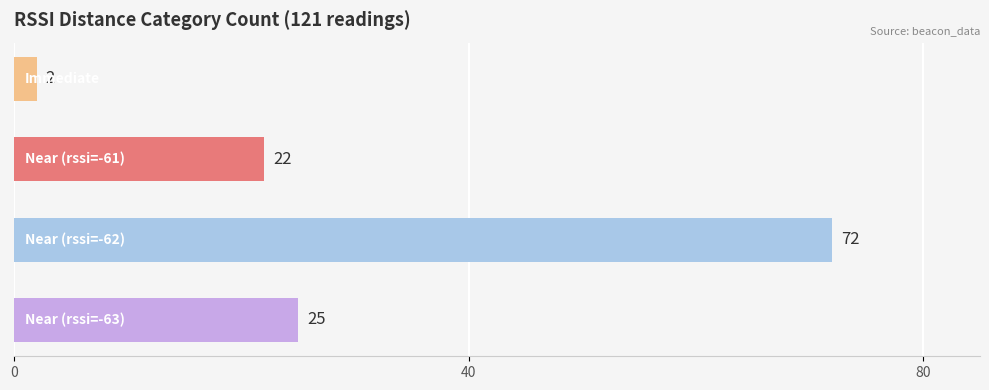

What is the difference between the second highest and minimum values?

23